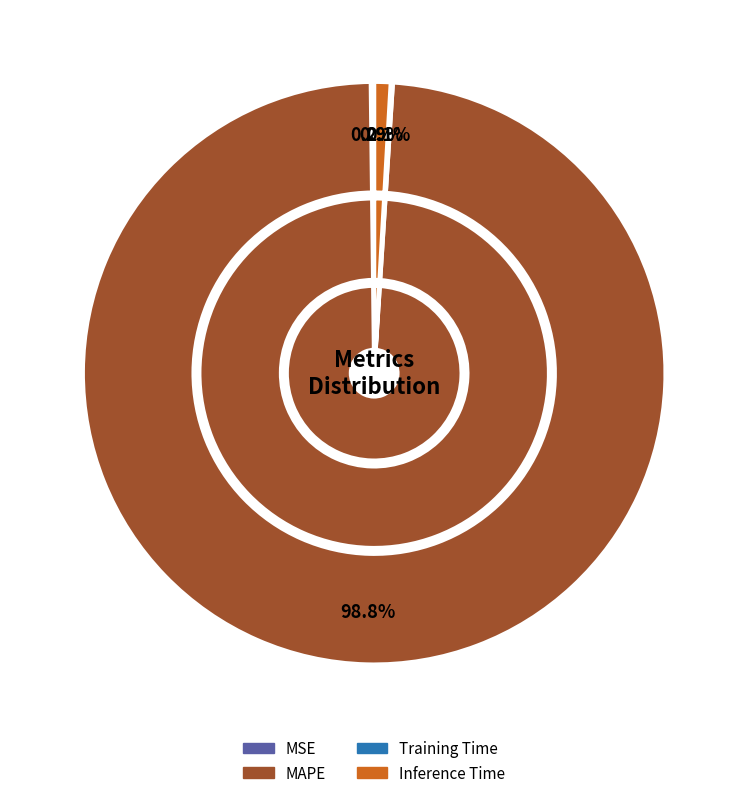

Which slice represents more than half of the pie?

MAPE